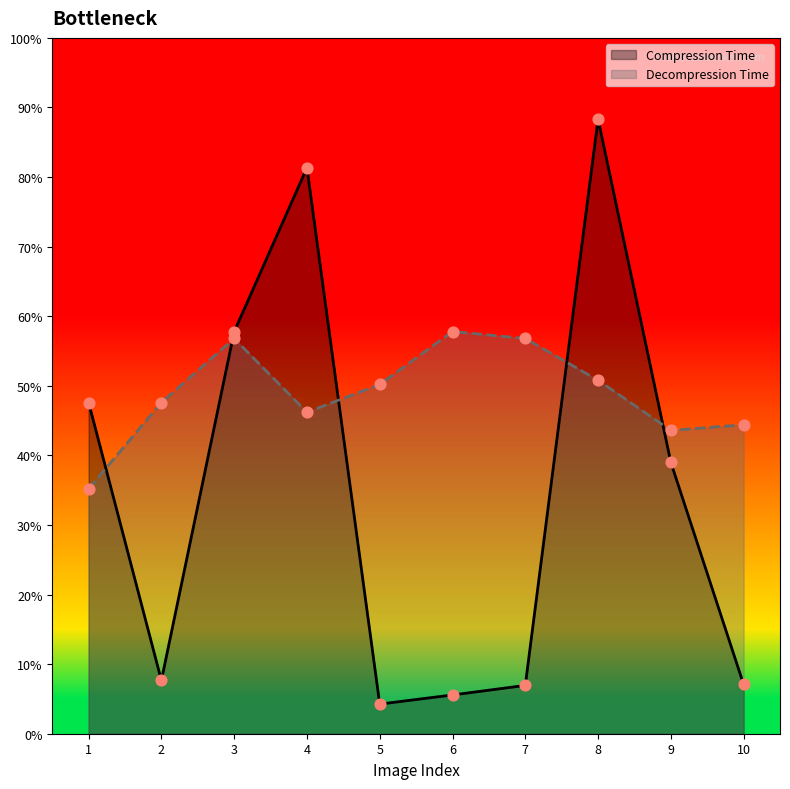

Which series contains the highest Y value?

Compression Time